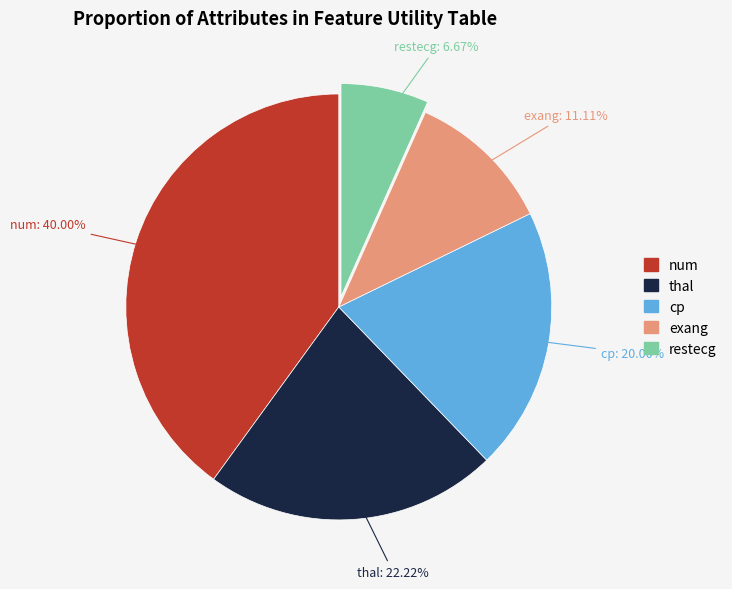

What is the ratio of the value at restecg to the value at cp?

0.3